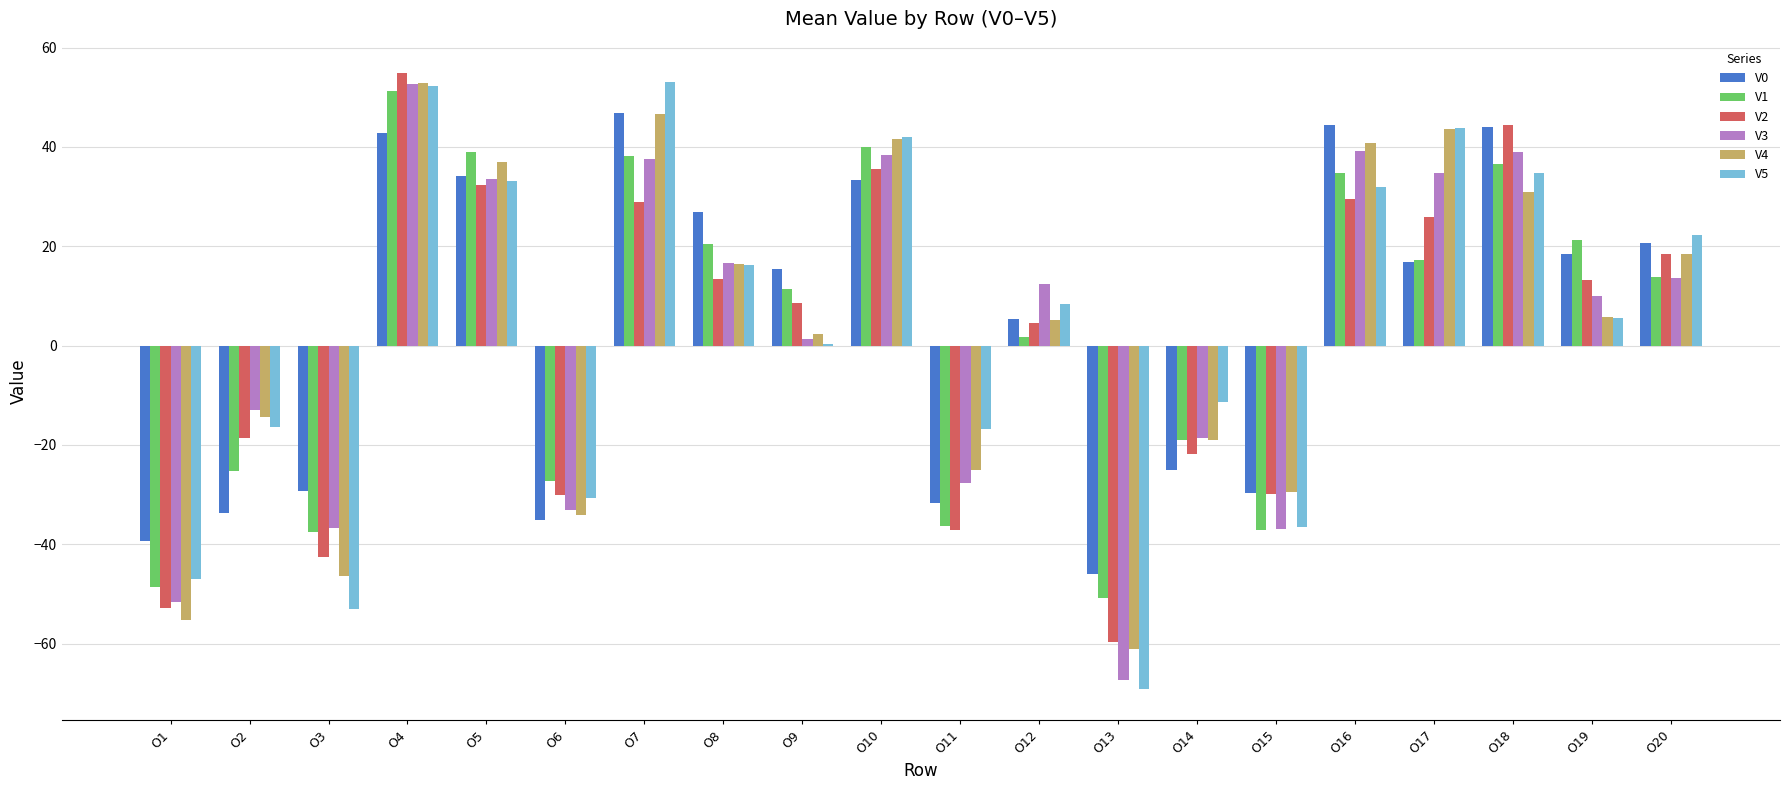

Which series has the widest spread of values?

V5